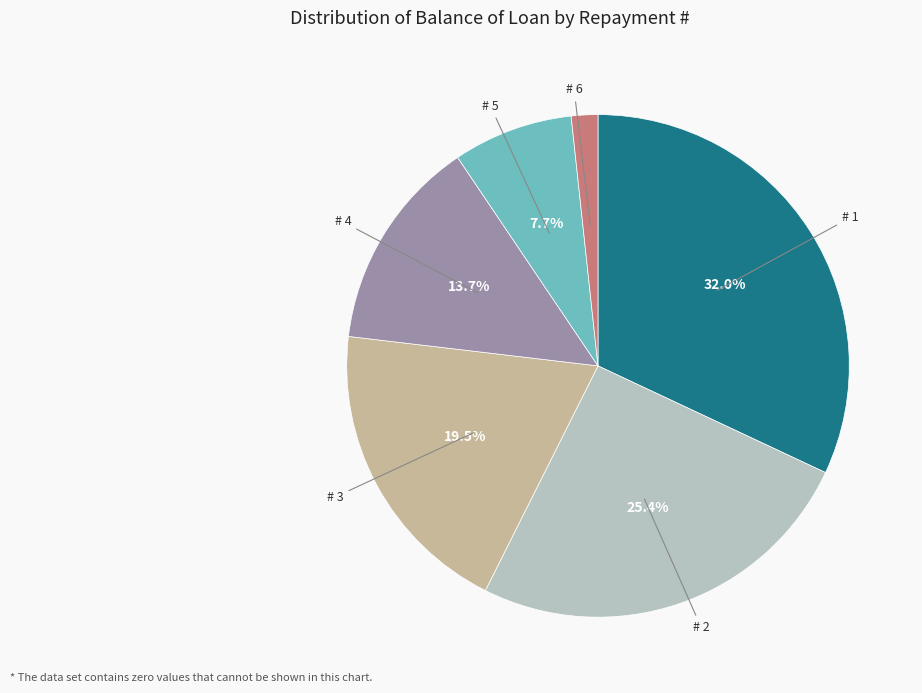

Is there a majority slice in this chart?

No